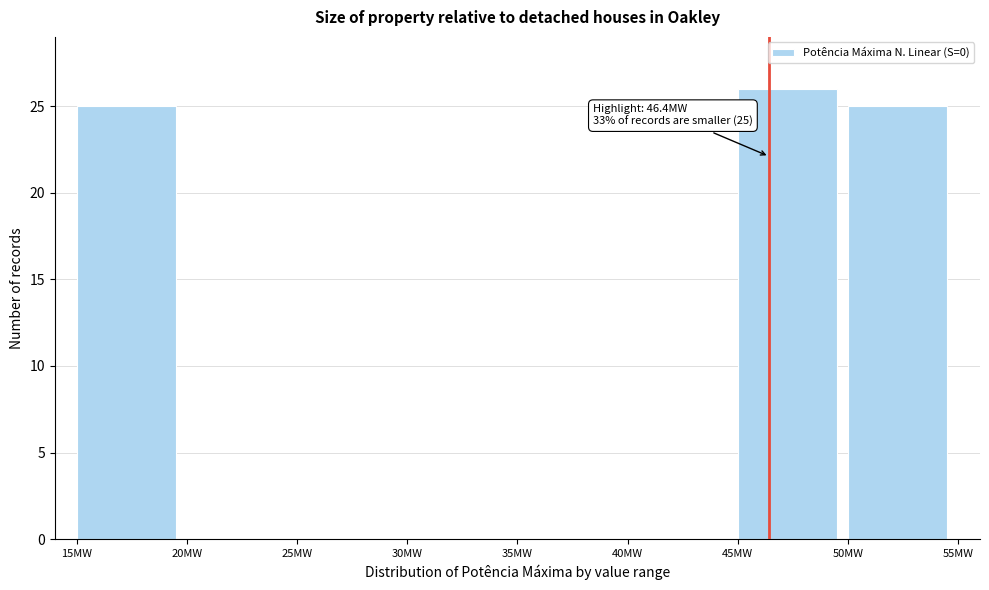

Which range on the x-axis has the tallest bar?

45 to 50